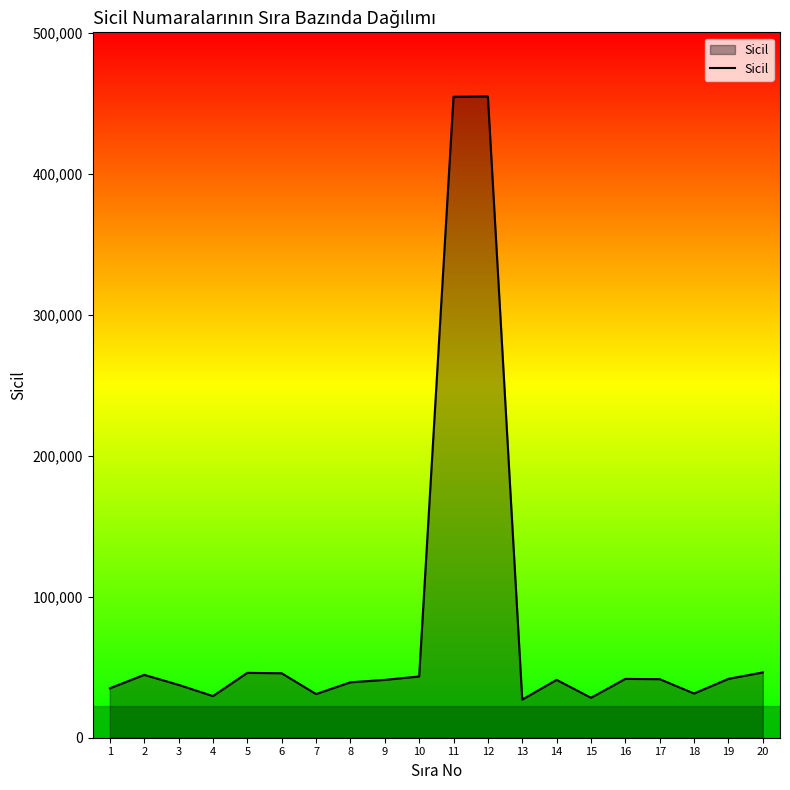

The value at 6 is 45713. True or false?

True